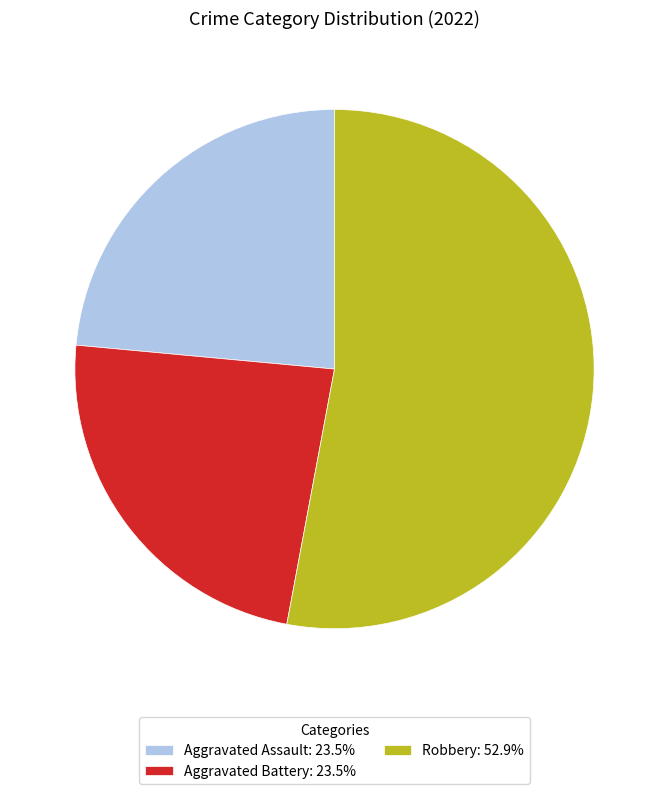

Do Aggravated Assault: 23.5% and Aggravated Battery: 23.5% together represent more than half of the pie?

No